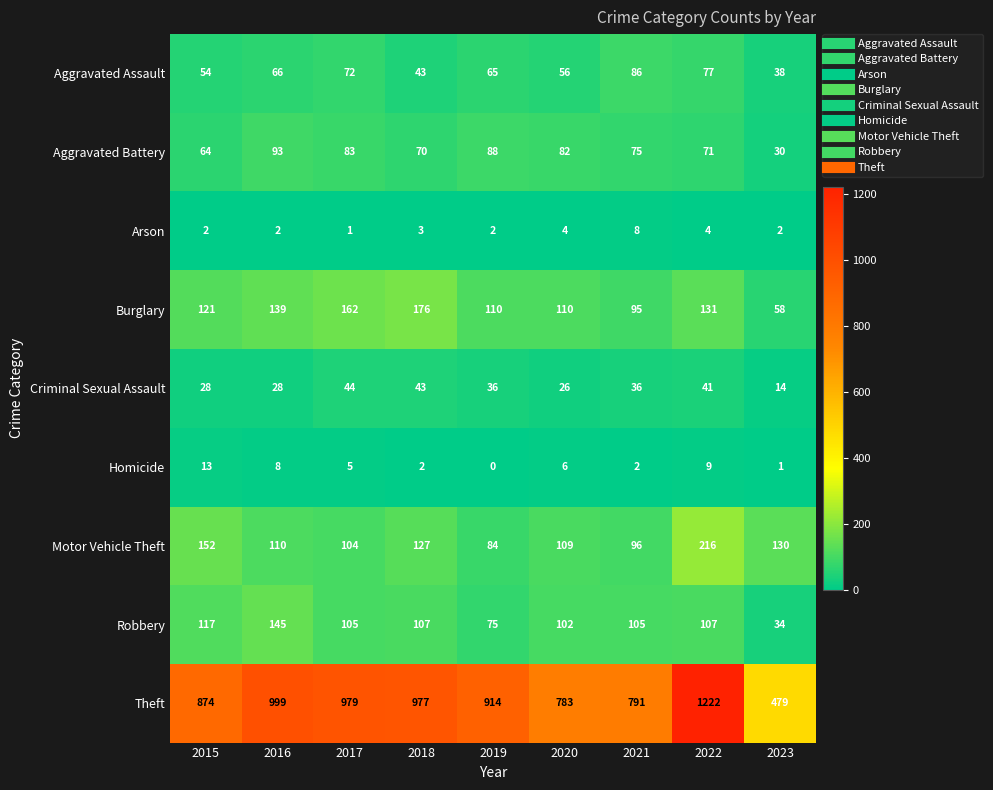

What is the difference between the Homicide values at 2023 and 2017?

4